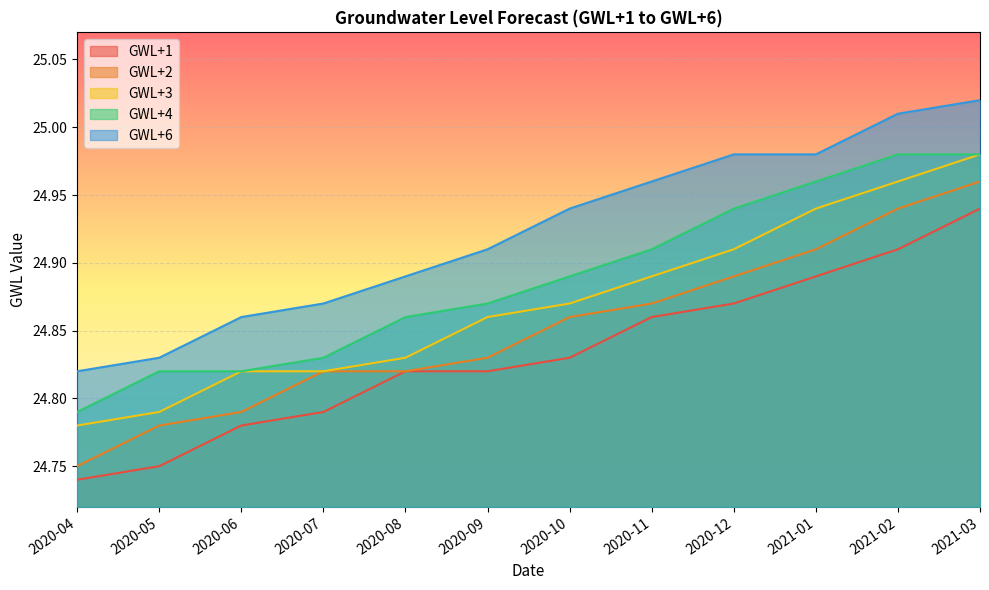

What is the sum of all GWL+1 values?

298.0